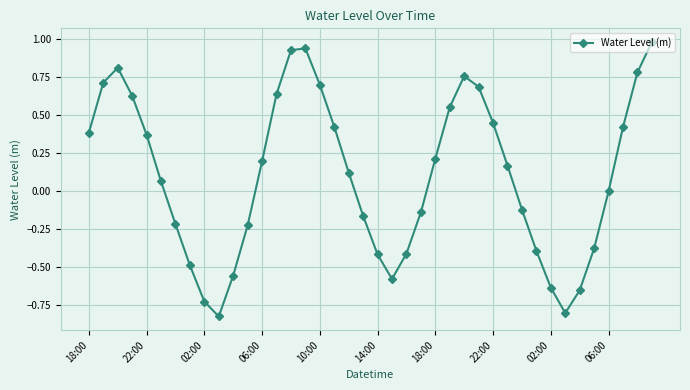

True or false: there are more than 0 points higher than both neighbors.

True